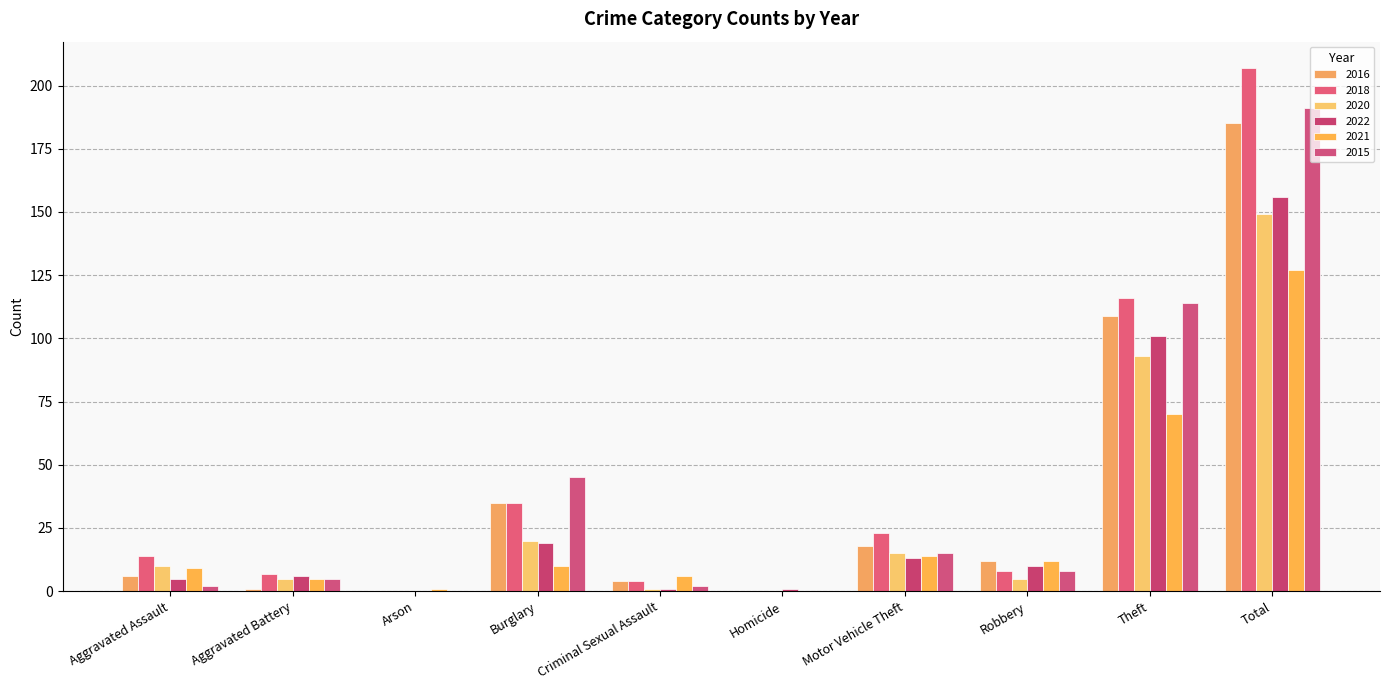

Are the bars horizontal?

No